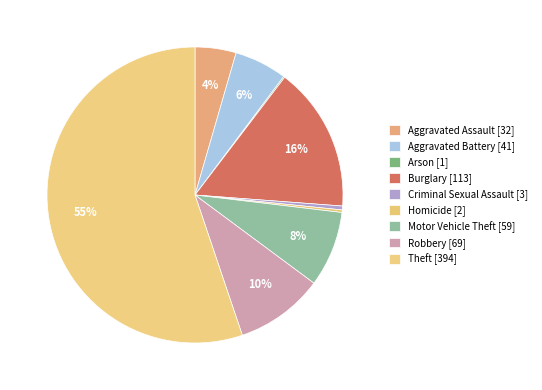

Do Aggravated Assault and Aggravated Battery together represent more than half of the pie?

No